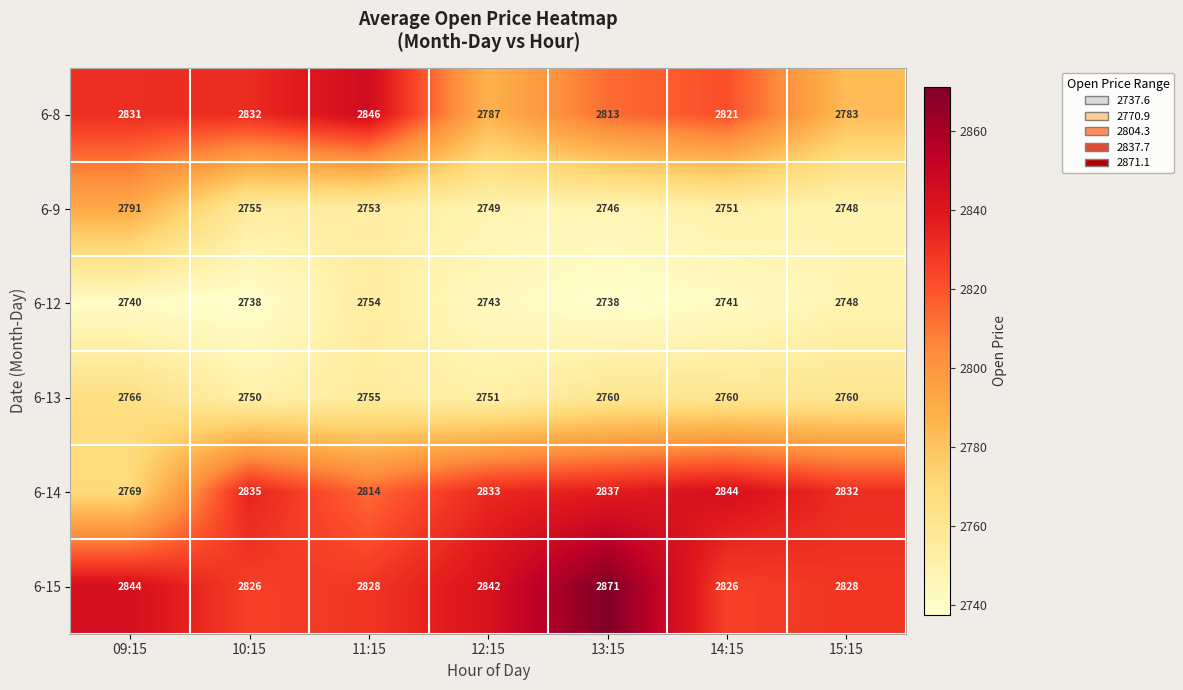

At which category is the sum across all series the highest?

13:15